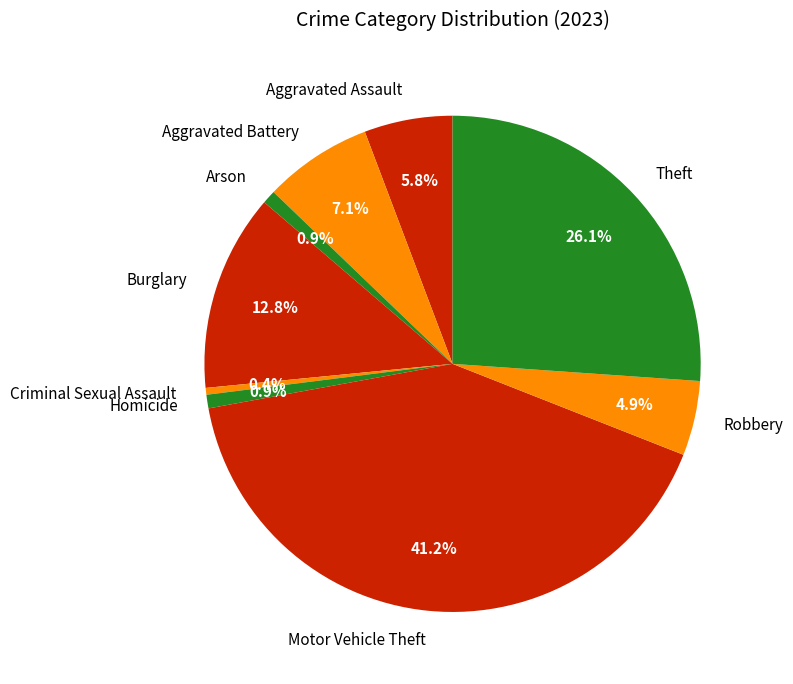

To the nearest percent, what percentage of the pie is Motor Vehicle Theft?

41%